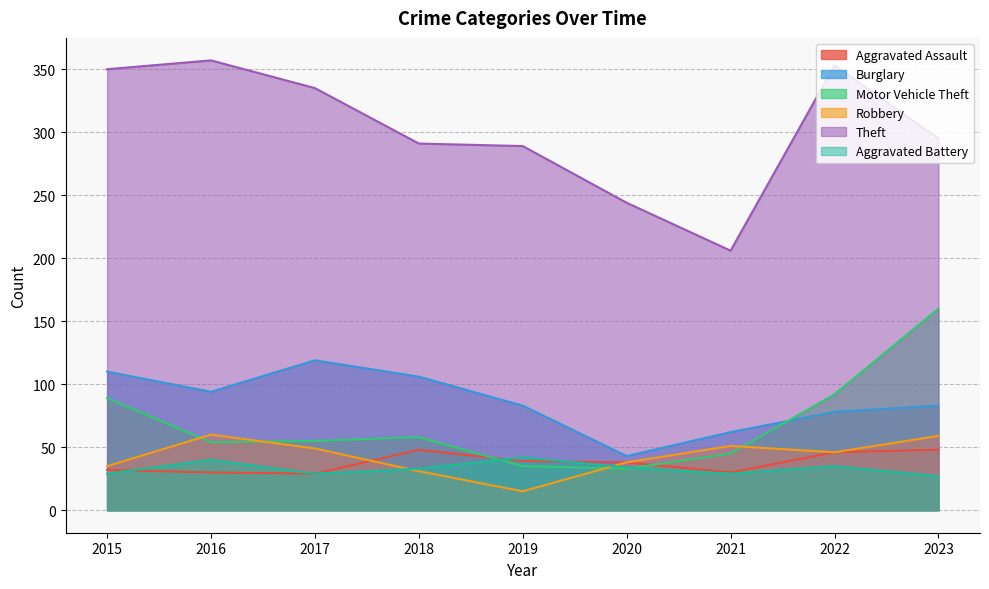

Does the chart have visible grid lines?

Yes